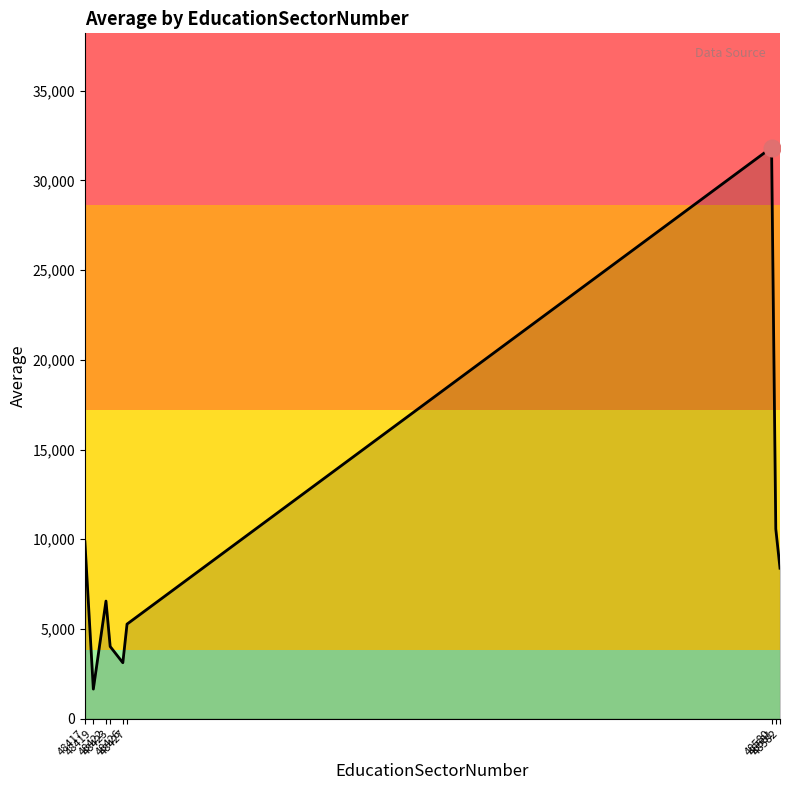

Rank the categories by value from highest to lowest.

48580, 48581, 48417, 48582, 48422, 48427, 48423, 48426, 48419